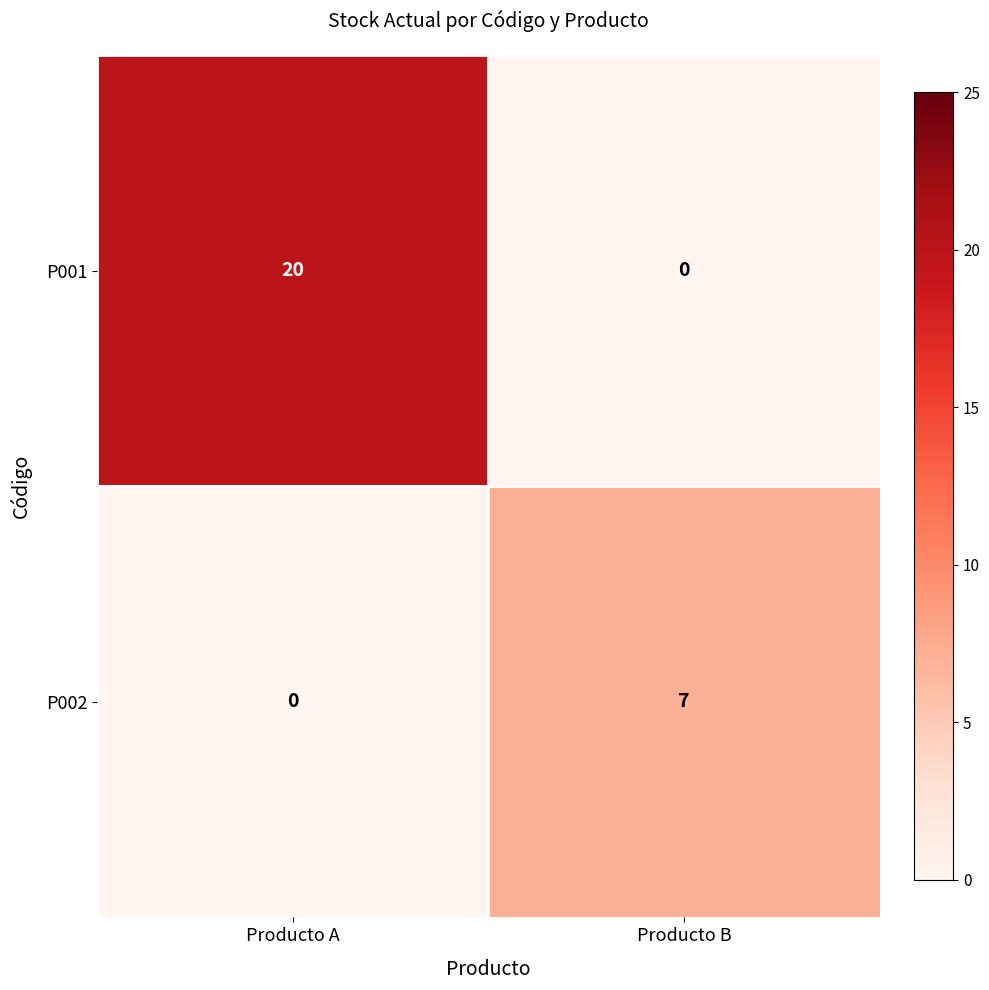

Reading left to right, what are all the values shown in this chart?

P001: Producto A=20	Producto B=0
P002: Producto A=0	Producto B=7